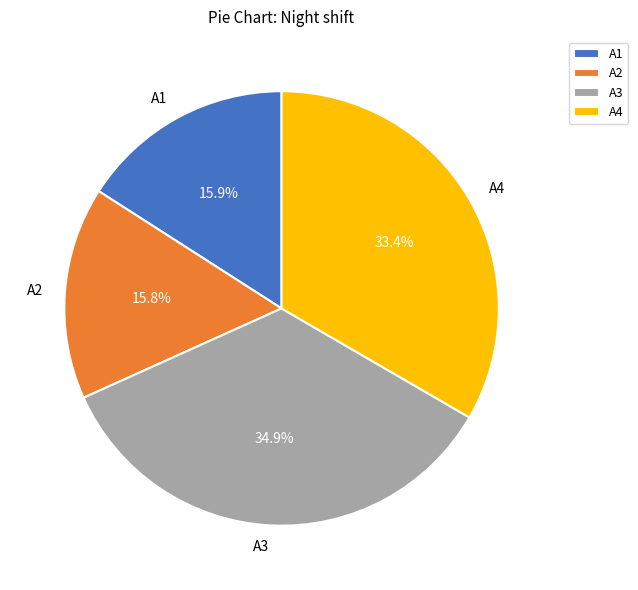

To the nearest percent, what percentage of the pie is A1?

16%